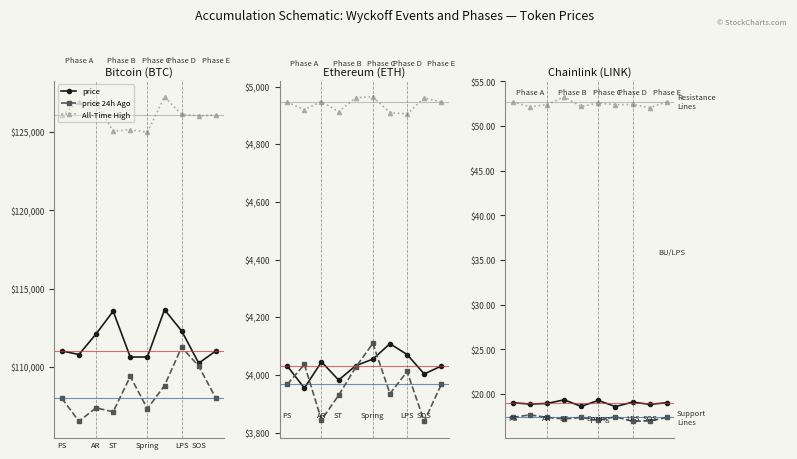

What is the difference between the second highest and minimum values in the All-Time High series?

0.6